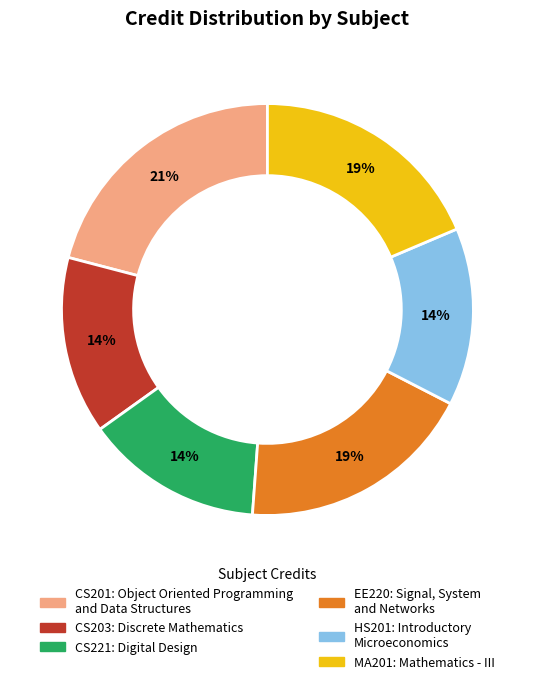

Is there a majority slice in this chart?

No